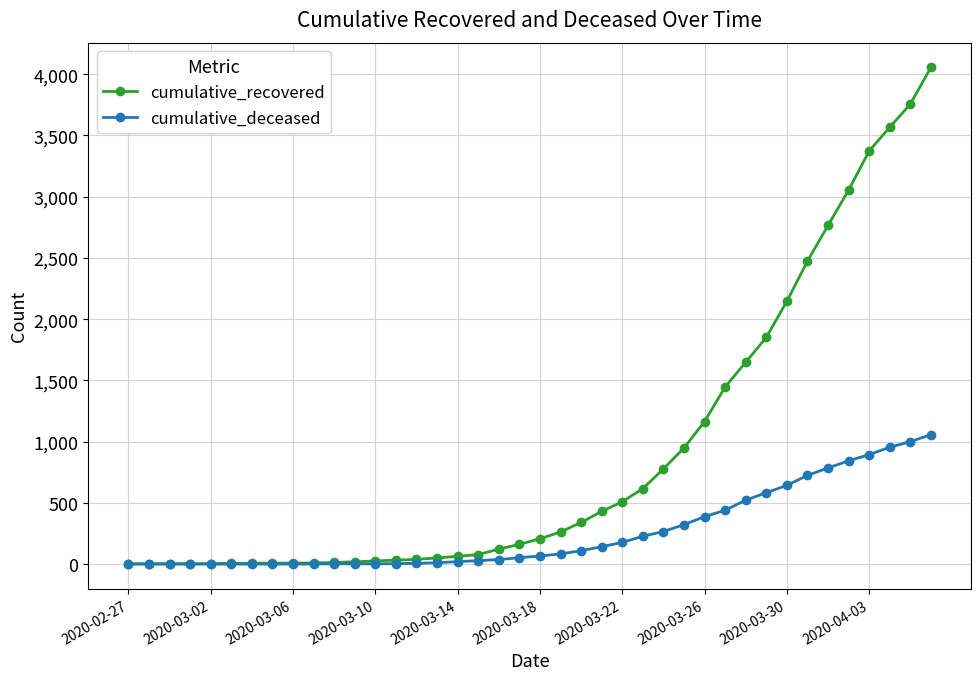

What is the highest value of the cumulative_deceased series?

1057